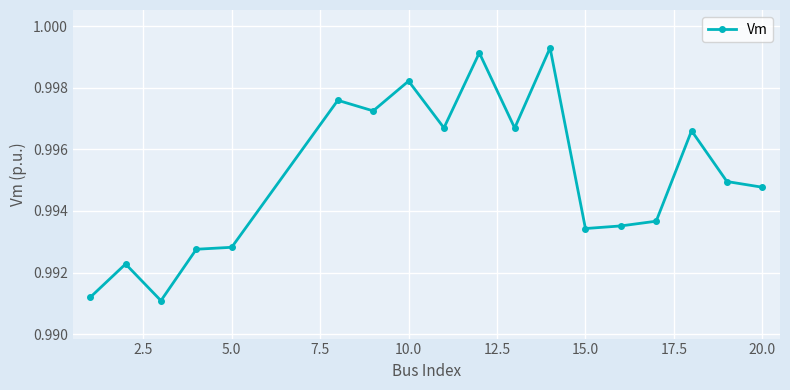

What is the sum of all values?

17.9